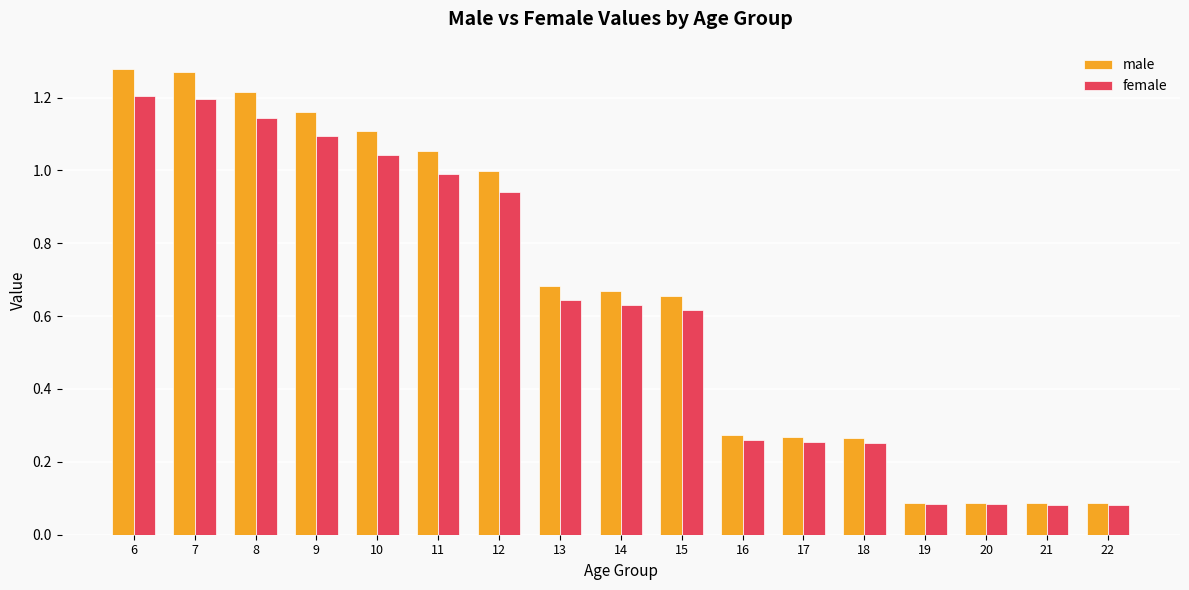

How many bars are there in each group?

2